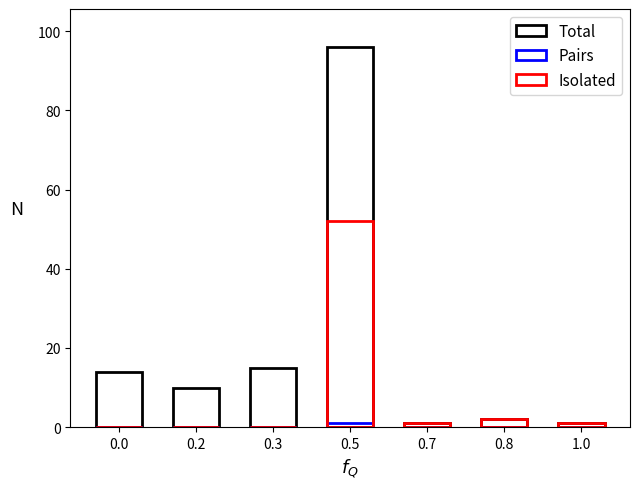

How many groups of bars are there?

7